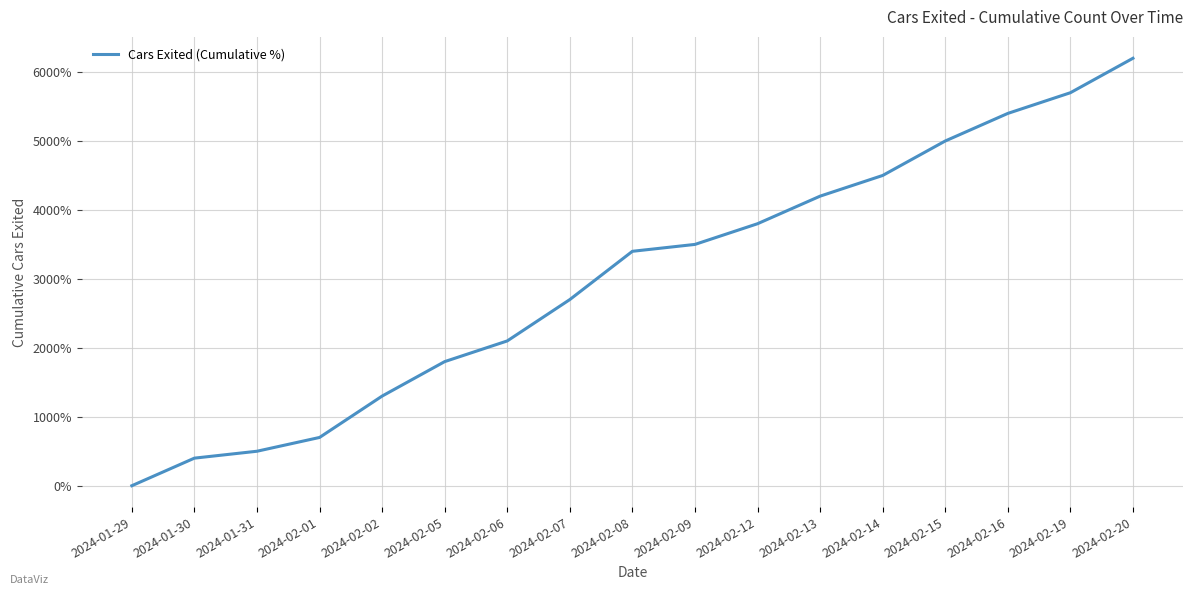

How many values are above zero?

16